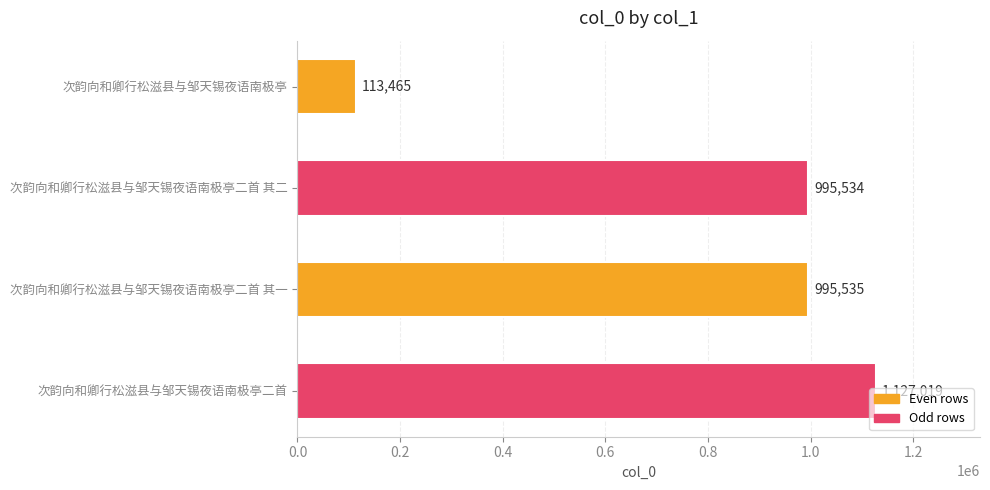

How many distinct data groups are displayed?

1